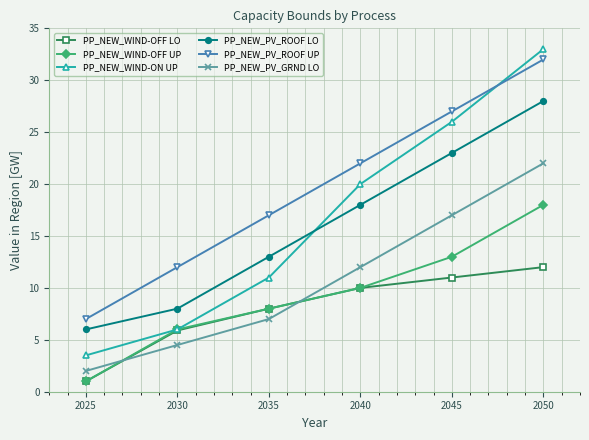

What are all the series names shown in the legend?

PP_NEW_WIND-OFF LO, PP_NEW_WIND-OFF UP, PP_NEW_WIND-ON UP, PP_NEW_PV_ROOF LO, PP_NEW_PV_ROOF UP, PP_NEW_PV_GRND LO